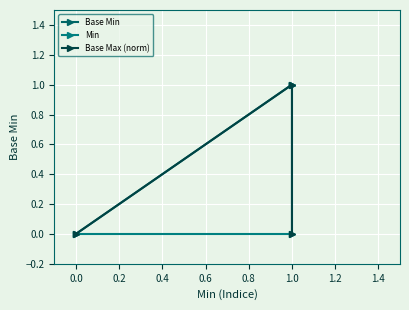

What is the difference between the maximum and minimum values in the Min series?

1